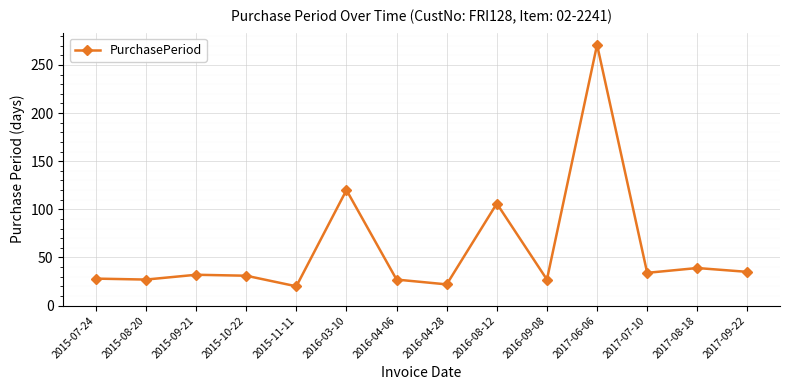

Where is the data nearest to the value 145?

2016-03-10